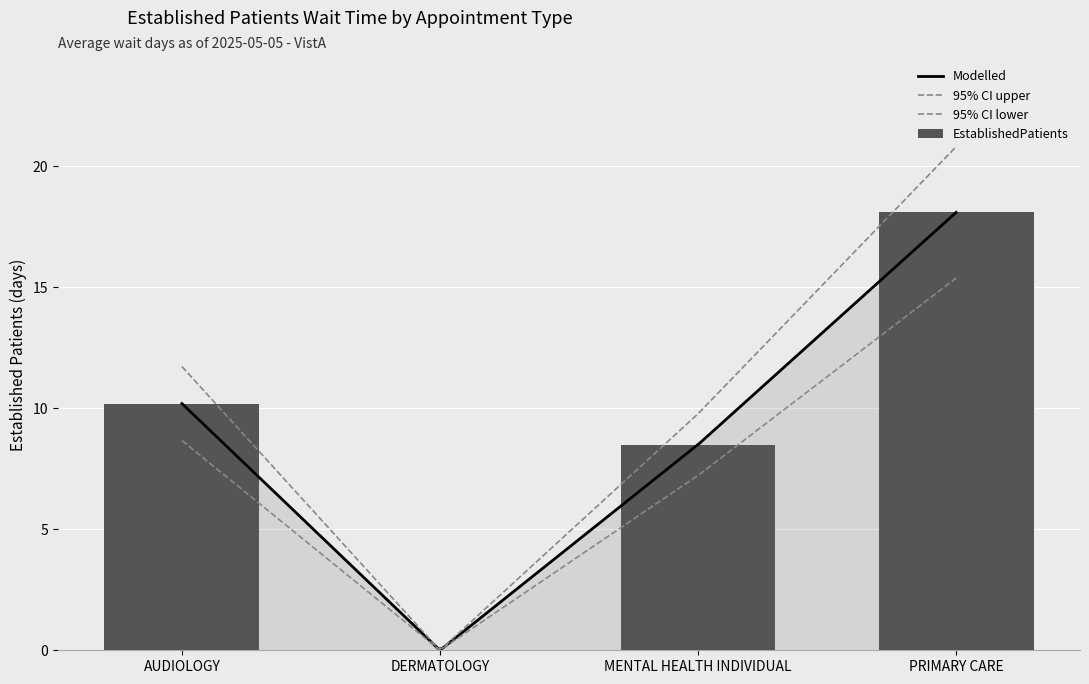

Which category has the lowest value across all series?

DERMATOLOGY